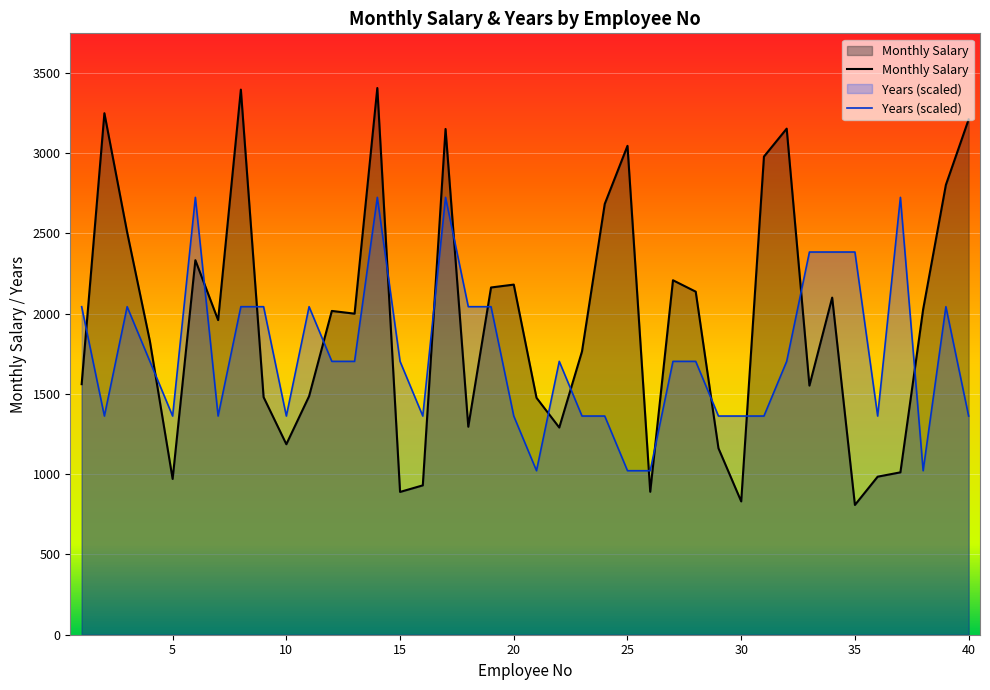

What is the difference between the maximum and minimum values in the Monthly Salary series?

2596.0